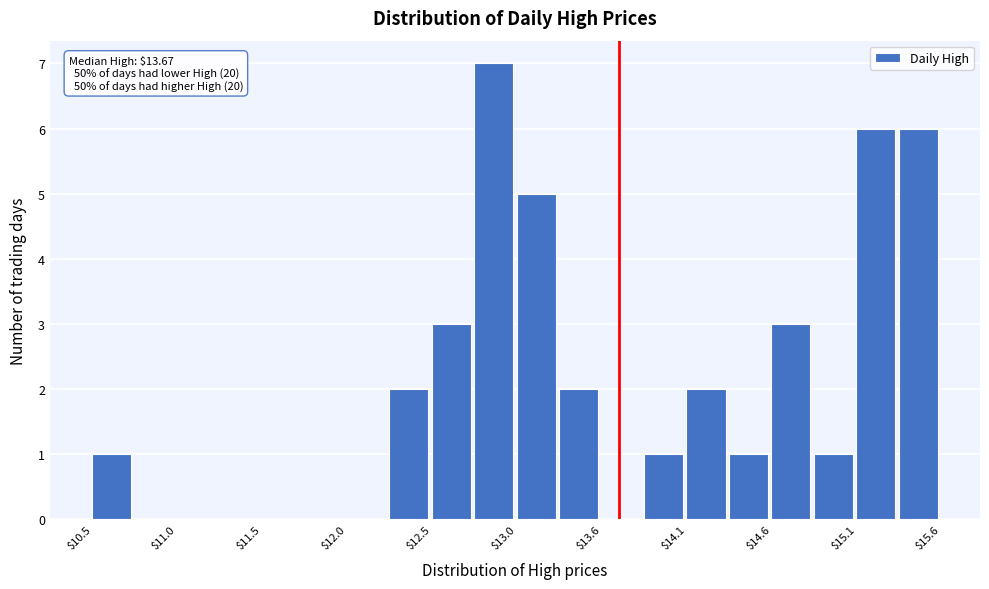

Read against the x-axis, roughly where is the centre of the tallest bar?

12.9